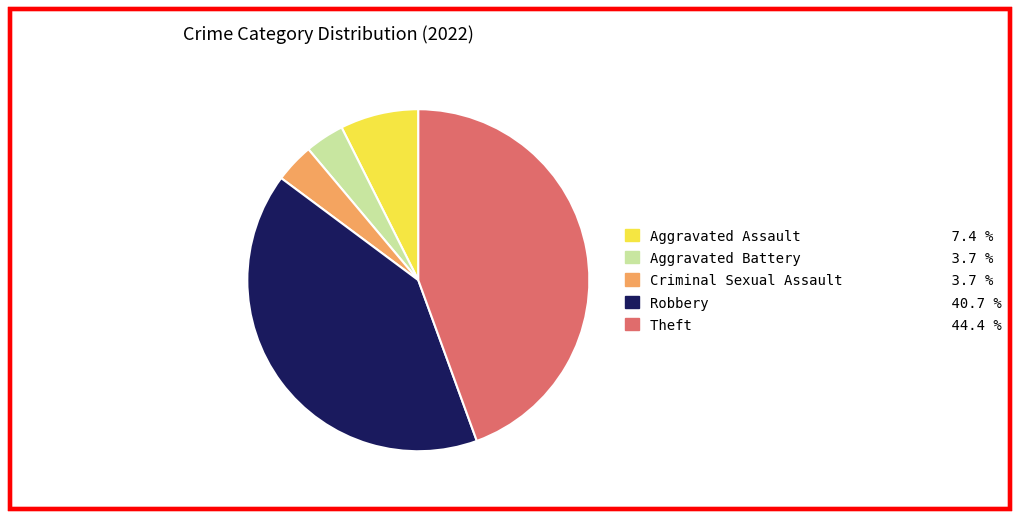

How many slices are in this pie chart?

5